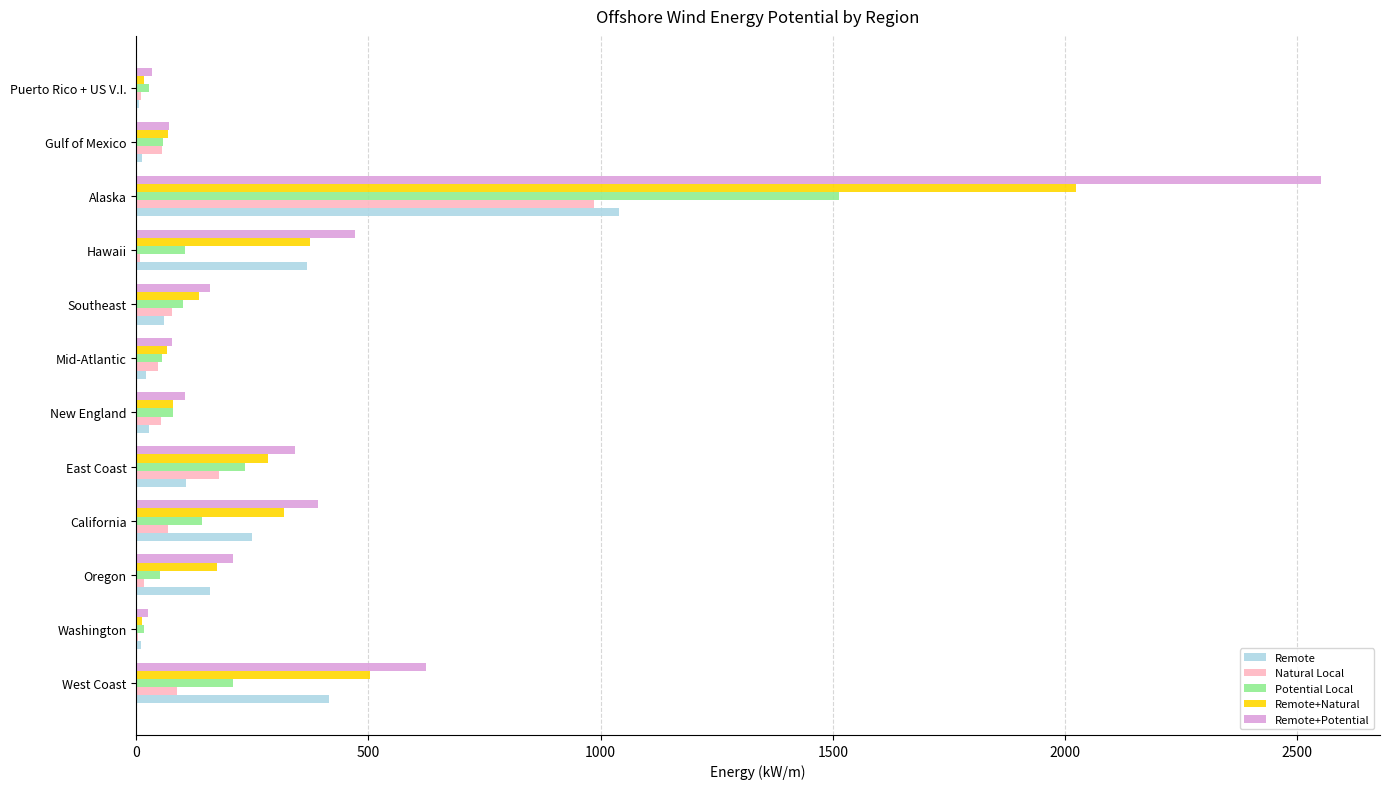

Which series has the largest total across all categories?

Remote+Potential